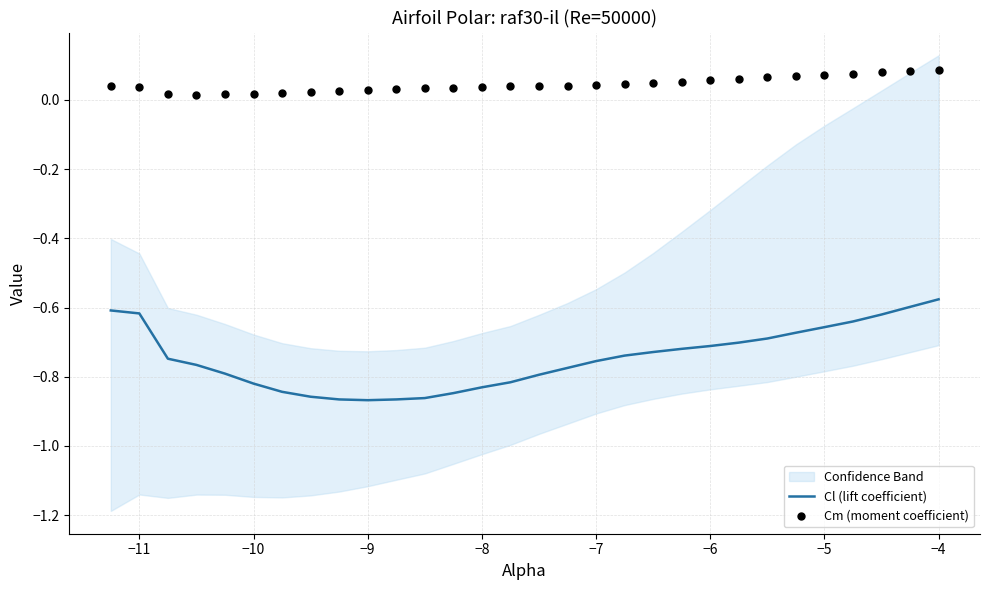

Which series contains the lowest Y value?

Cl (lift coefficient)